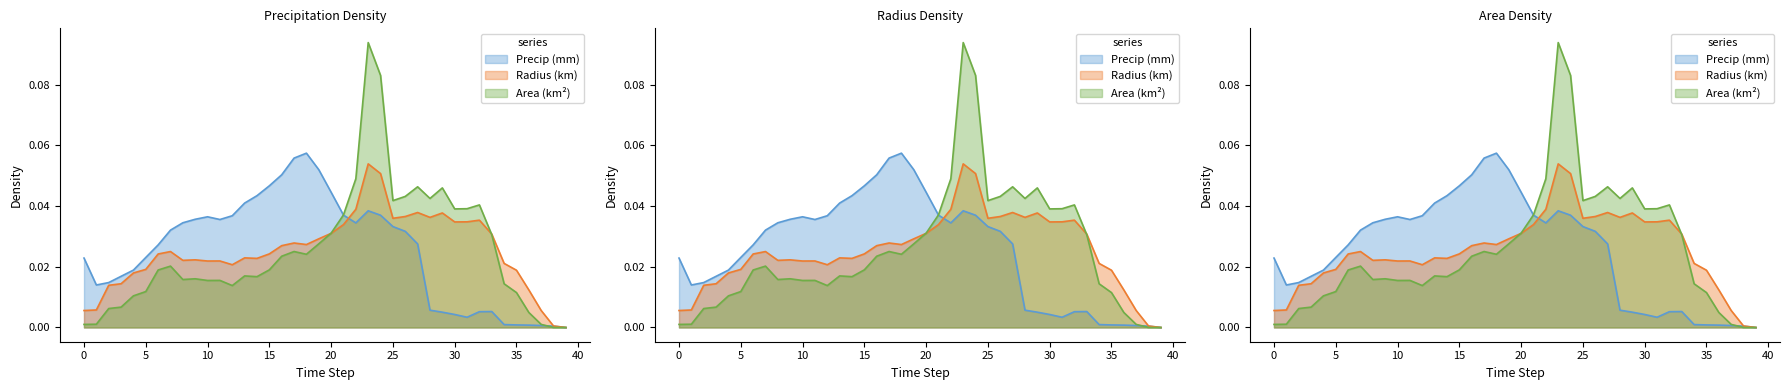

Rank the series by their average value, from highest to lowest.

precip, radius, area